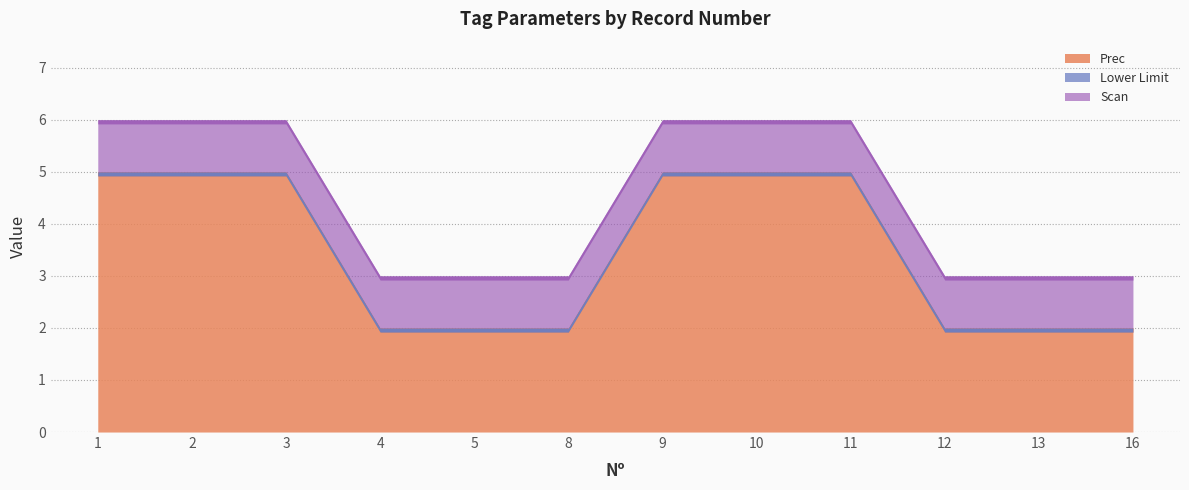

True or false: Scan and Lower Limit cross at least once.

False